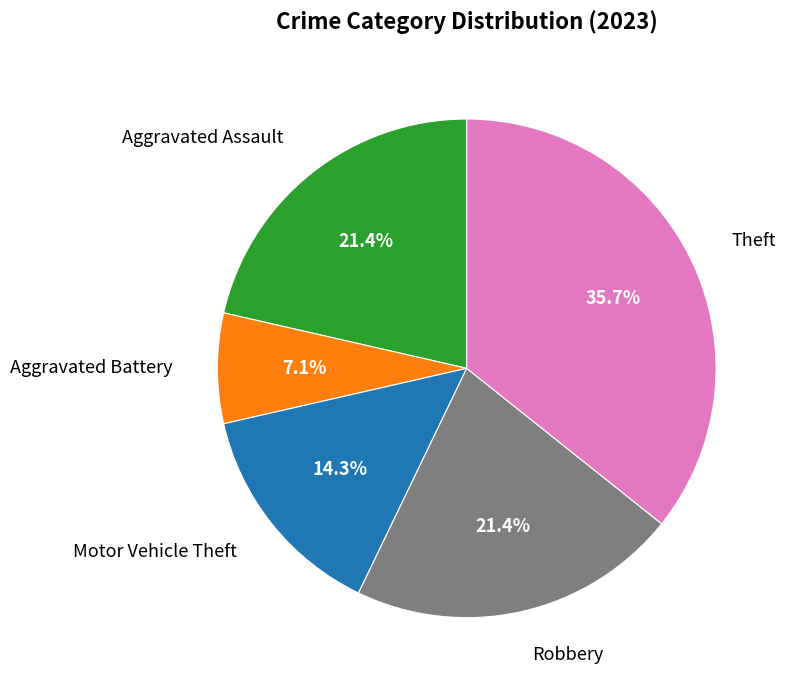

What percentage is NOT represented by Robbery?

78.6%